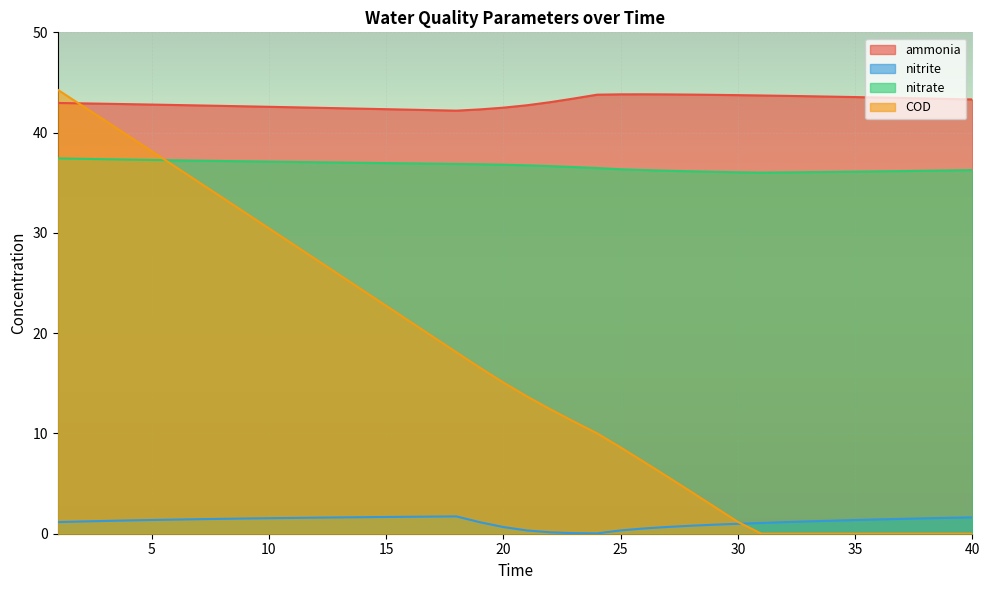

Reading left to right, extract all data points from this chart.

ammonia: 43.0	42.9	42.9	42.8	42.8	42.8	42.7	42.7	42.6	42.6	42.5	42.5	42.4	42.4	42.3	42.3	42.2	42.2	42.3	42.5	42.7	43.0	43.4	43.8	43.8	43.8	43.8	43.8	43.8	43.7	43.7	43.7	43.6	43.6	43.5	43.5	43.5	43.4	43.4	43.3
nitrite: 1.2	1.2	1.3	1.3	1.4	1.4	1.4	1.5	1.5	1.5	1.6	1.6	1.6	1.6	1.7	1.7	1.7	1.7	1.1	0.7	0.3	0.1	0.1	0.0	0.3	0.5	0.7	0.8	0.9	1.0	1.1	1.2	1.2	1.3	1.4	1.4	1.5	1.5	1.6	1.6
nitrate: 37.4	37.4	37.3	37.3	37.3	37.2	37.2	37.2	37.1	37.1	37.1	37.0	37.0	37.0	37.0	36.9	36.9	36.9	36.8	36.8	36.7	36.7	36.6	36.5	36.3	36.3	36.2	36.1	36.1	36.0	36.0	36.0	36.1	36.1	36.1	36.1	36.2	36.2	36.2	36.3
COD: 44.3	42.7	41.2	39.7	38.2	36.6	35.1	33.5	32.0	30.5	28.9	27.4	25.8	24.3	22.7	21.2	19.6	18.1	16.6	15.1	13.7	12.4	11.2	10.0	8.6	7.2	5.7	4.2	2.7	1.2	0.0	0.0	0.0	0.0	0.0	0.0	0.0	0.0	0.0	0.0